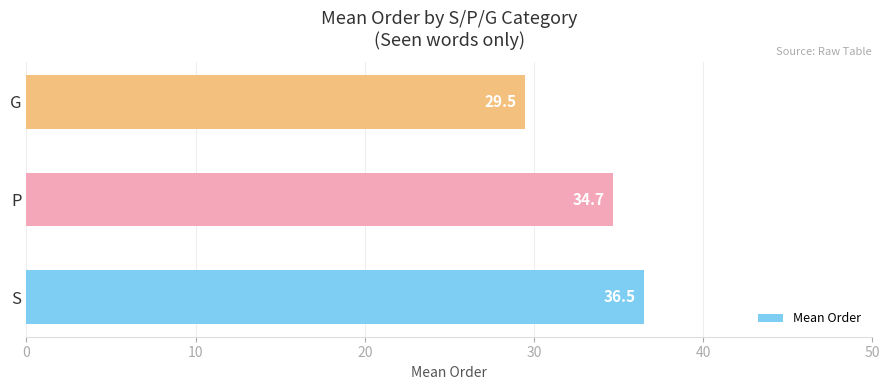

Reading bottom to top, list all the values displayed in this chart.

36.5	34.7	29.5